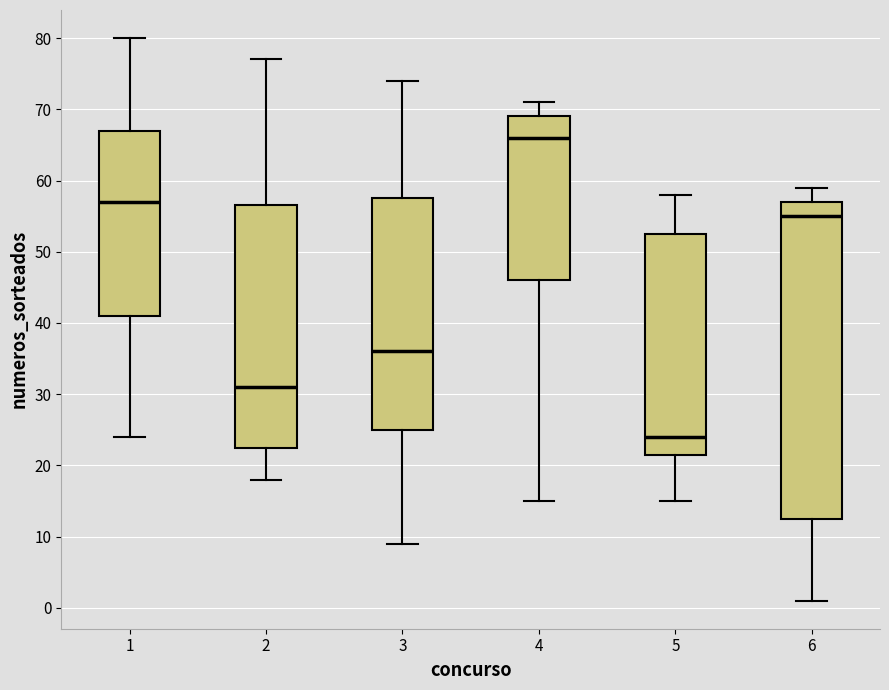

Reading left to right, read every box against the y-axis: the position of its median line, the range the box covers, and the ends of its whiskers. The values are not printed on the chart, so give them approximately, as read against the axis.

1: median 57, box 41 to 67, whiskers 24 to 80
2: median 31, box 23 to 57, whiskers 18 to 77
3: median 36, box 25 to 58, whiskers 9 to 74
4: median 66, box 46 to 69, whiskers 15 to 71
5: median 24, box 22 to 53, whiskers 15 to 58
6: median 55, box 13 to 57, whiskers 1 to 59